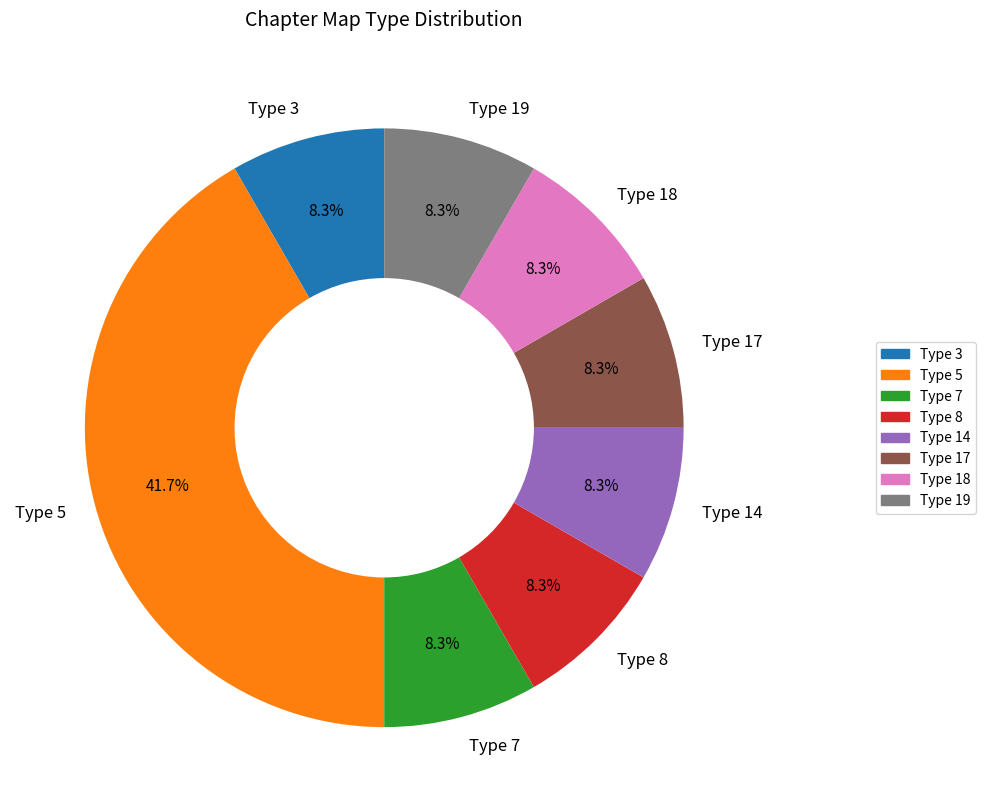

Which category has the biggest portion of the pie?

Type 5